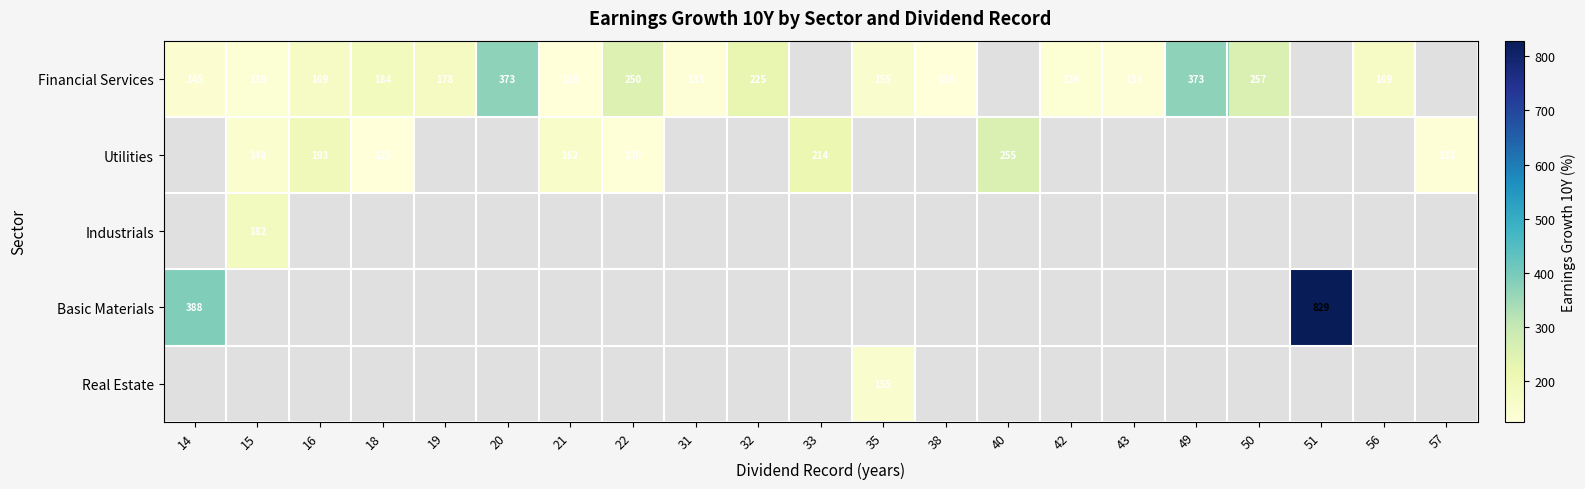

Which series has the widest spread of values?

Basic Materials